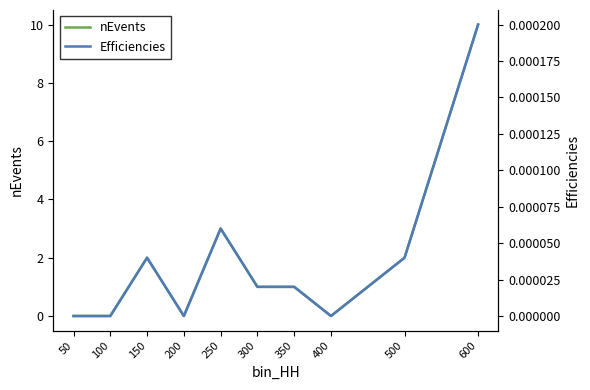

At which category is the sum across all series the highest?

600